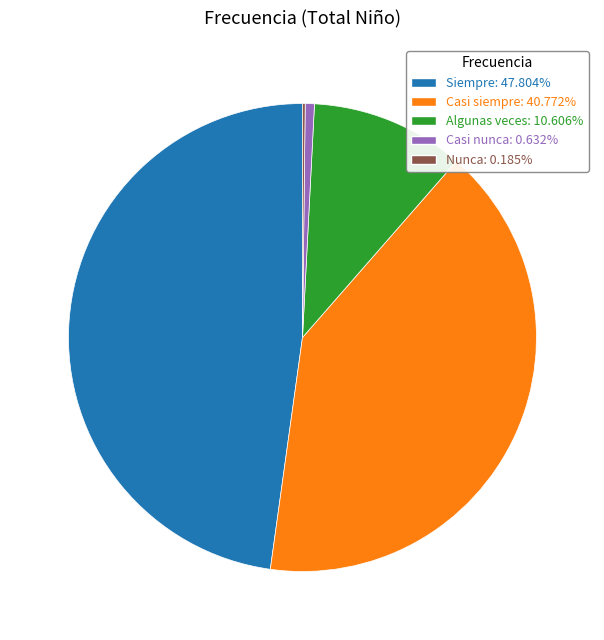

True or false: Algunas veces accounts for 3% of the total.

False